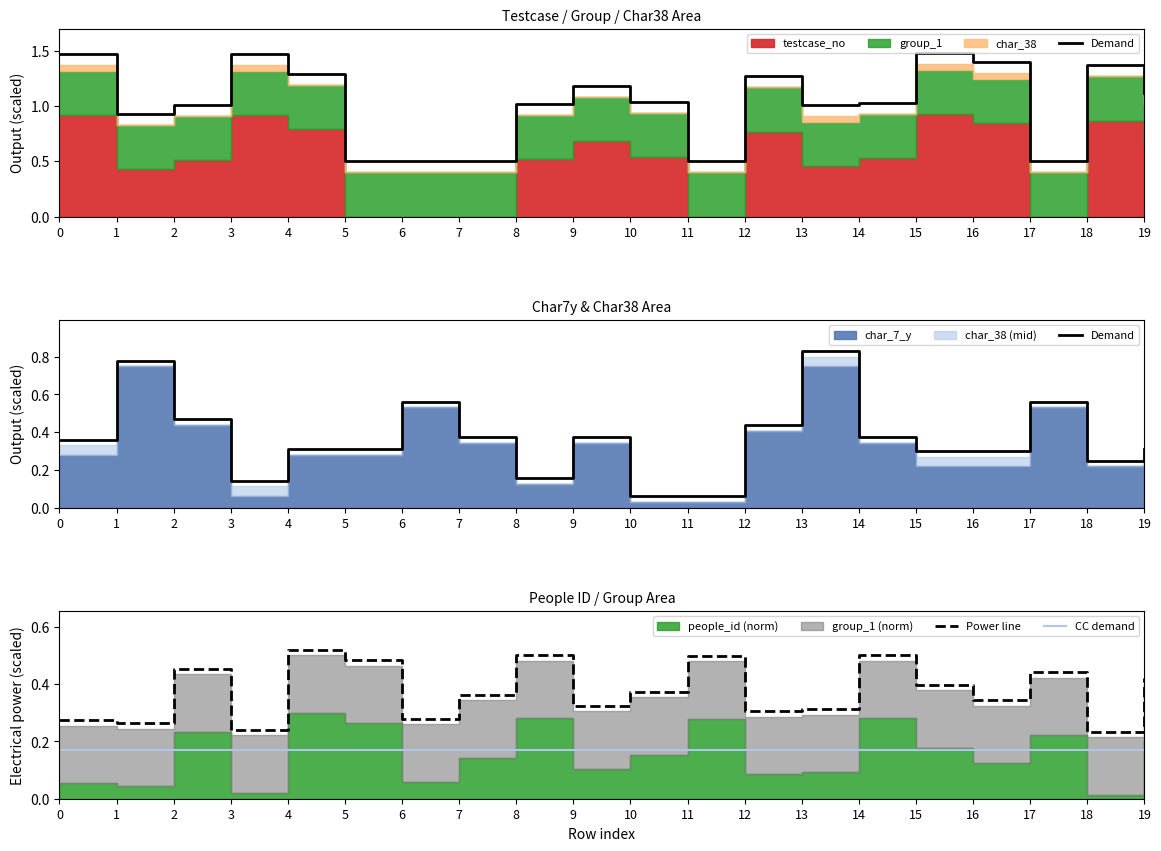

What is the average value of the Power line series?

0.4